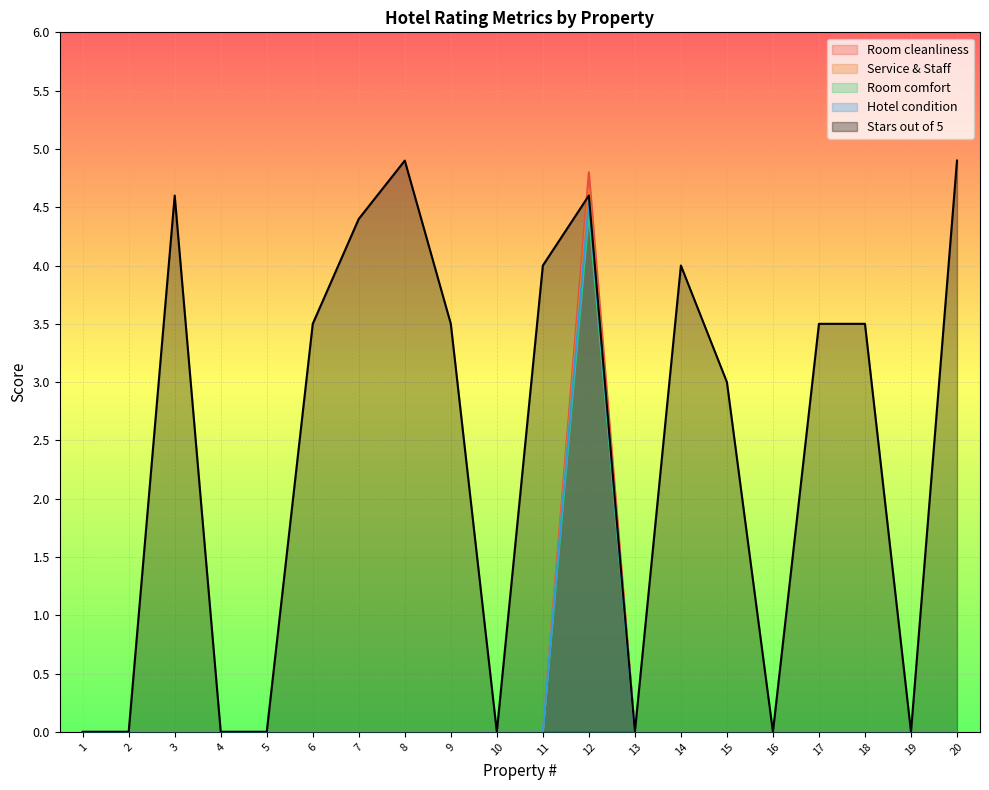

Reading left to right, list all the values displayed in this chart.

Room cleanliness: 0.0	0.0	0.0	0.0	0.0	0.0	0.0	0.0	0.0	0.0	0.0	4.5	0.0	0.0	0.0	0.0	0.0	0.0	0.0	0.0
Service & Staff: 0.0	0.0	0.0	0.0	0.0	0.0	0.0	0.0	0.0	0.0	0.0	4.8	0.0	0.0	0.0	0.0	0.0	0.0	0.0	0.0
Room comfort: 0.0	0.0	0.0	0.0	0.0	0.0	0.0	0.0	0.0	0.0	0.0	4.7	0.0	0.0	0.0	0.0	0.0	0.0	0.0	0.0
Hotel condition: 0.0	0.0	0.0	0.0	0.0	0.0	0.0	0.0	0.0	0.0	0.0	4.5	0.0	0.0	0.0	0.0	0.0	0.0	0.0	0.0
Stars out of 5: 0.0	0.0	4.6	0.0	0.0	3.5	4.4	4.9	3.5	0.0	4.0	4.6	0.0	4.0	3.0	0.0	3.5	3.5	0.0	4.9